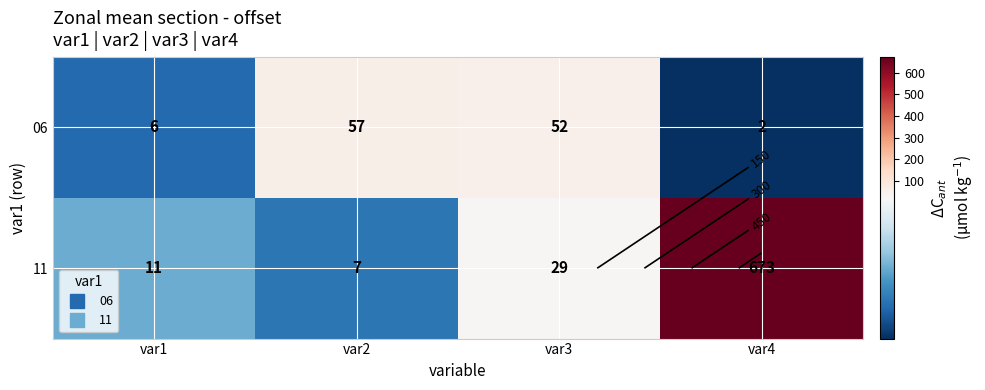

How many data points in 06 are less than 52?

2